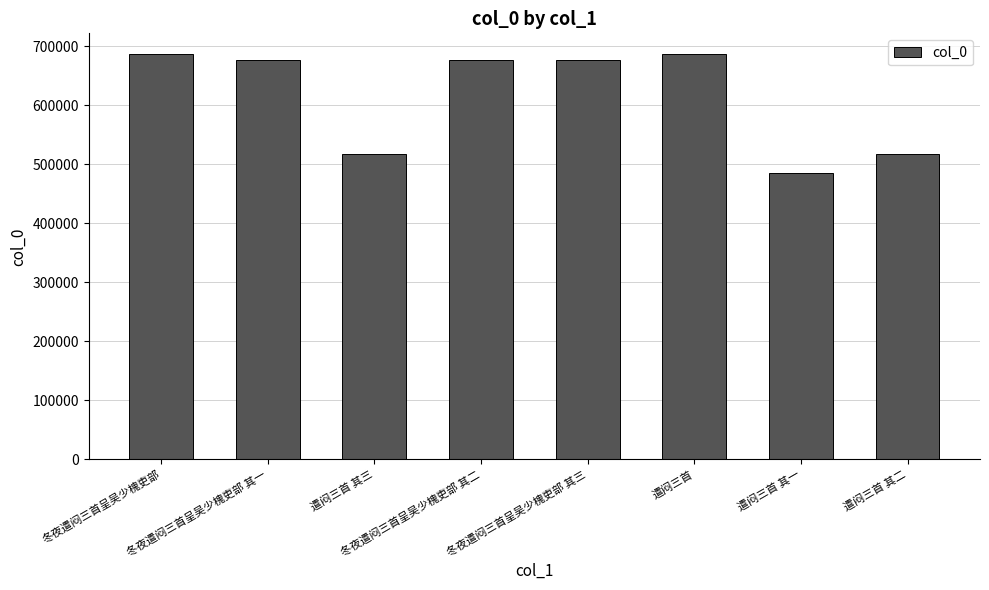

The chart shows a value of 1202872 at 冬夜遣闷三首呈吴少槐吏部. True or false?

False